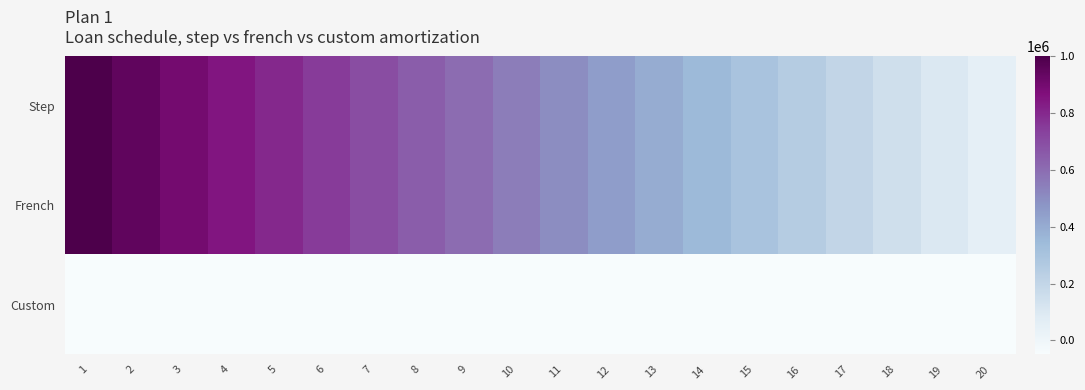

Reading right to left, extract all data points from this chart.

Step: 20=50000	19=100000	18=150000	17=200000	16=250000	15=300000	14=350000	13=400000	12=450000	11=500000	10=550000	9=600000	8=650000	7=700000	6=750000	5=800000	4=850000	3=900000	2=950000	1=1000000
French: 20=50000	19=100000	18=150000	17=200000	16=250000	15=300000	14=350000	13=400000	12=450000	11=500000	10=550000	9=600000	8=650000	7=700000	6=750000	5=800000	4=850000	3=900000	2=950000	1=1000000
Custom: 20=-50000	19=-50000	18=-50000	17=-50000	16=-50000	15=-50000	14=-50000	13=-50000	12=-50000	11=-50000	10=-50000	9=-50000	8=-50000	7=-50000	6=-50000	5=-50000	4=-50000	3=-50000	2=-50000	1=-50000